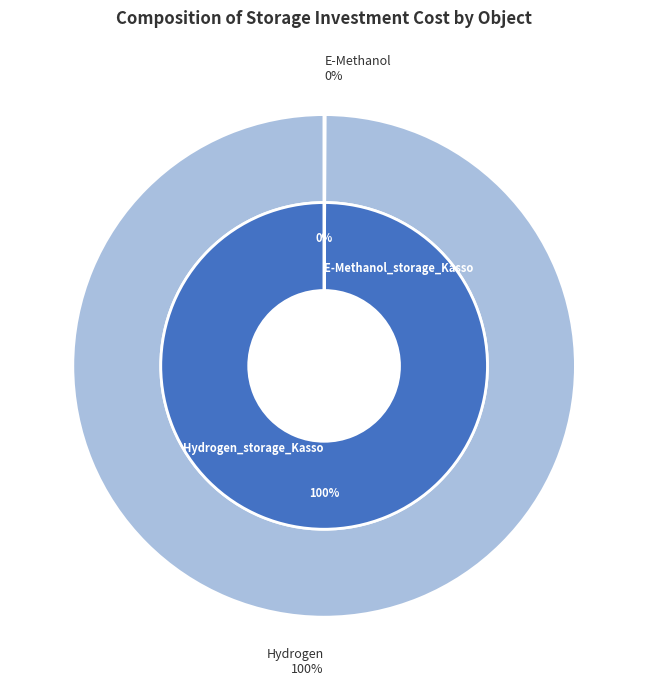

What percentage do E-Methanol_storage_Kasso and Hydrogen_storage_Kasso together represent?

100.0%